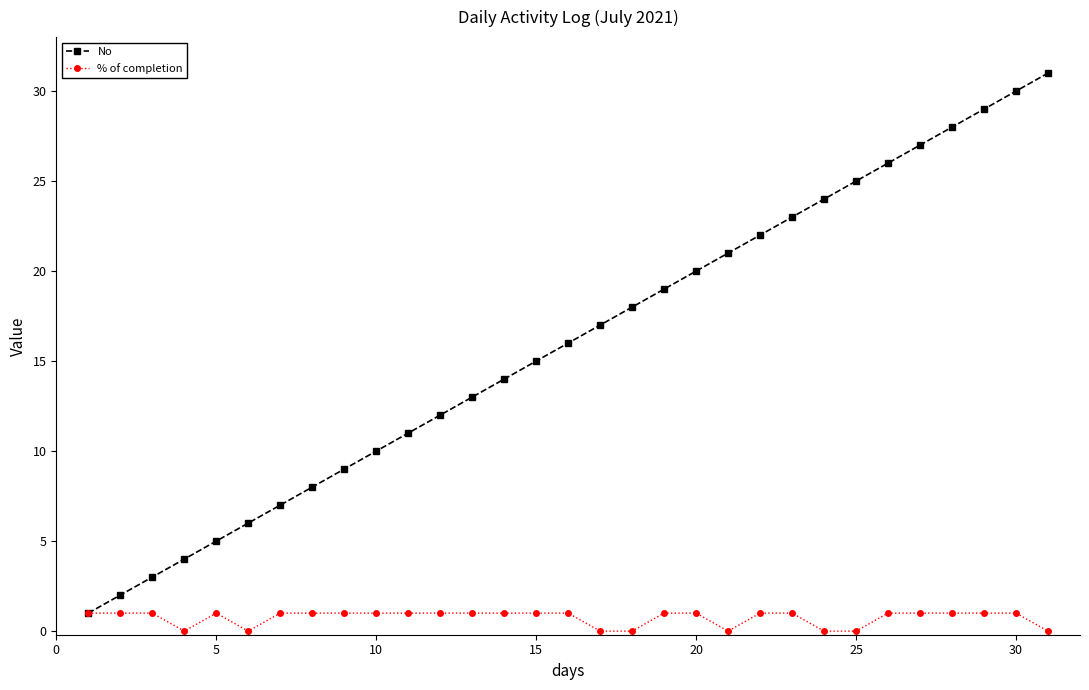

Reading left to right, list all the values displayed in this chart.

No: 1	2	3	4	5	6	7	8	9	10	11	12	13	14	15	16	17	18	19	20	21	22	23	24	25	26	27	28	29	30	31
% of completion: 1	1	1	0	1	0	1	1	1	1	1	1	1	1	1	1	0	0	1	1	0	1	1	0	0	1	1	1	1	1	0